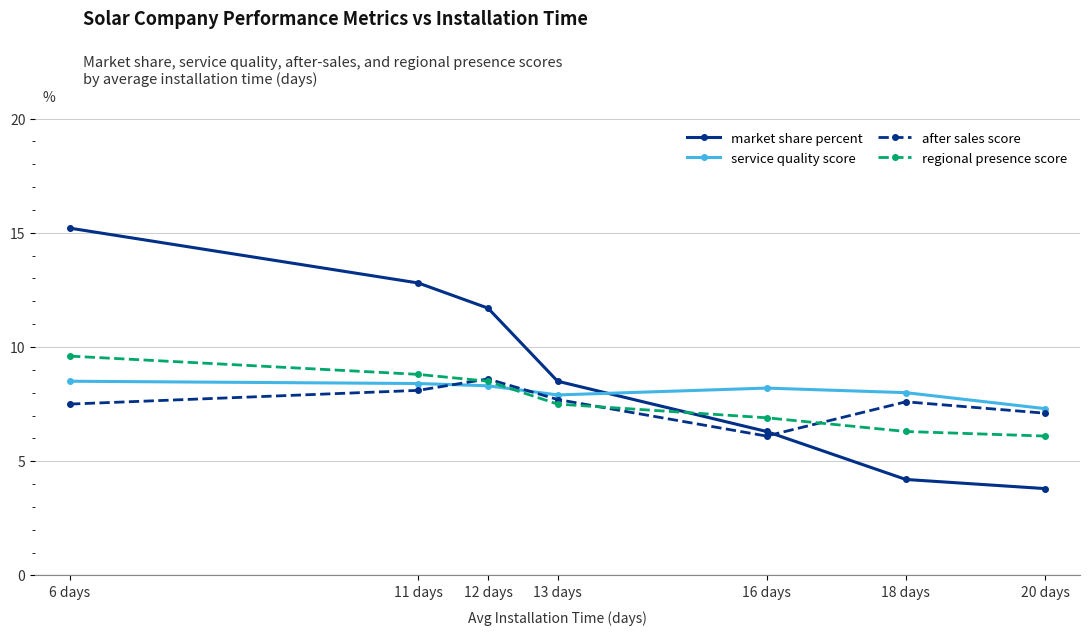

What is the difference between the highest and lowest values at 11 days?

4.7